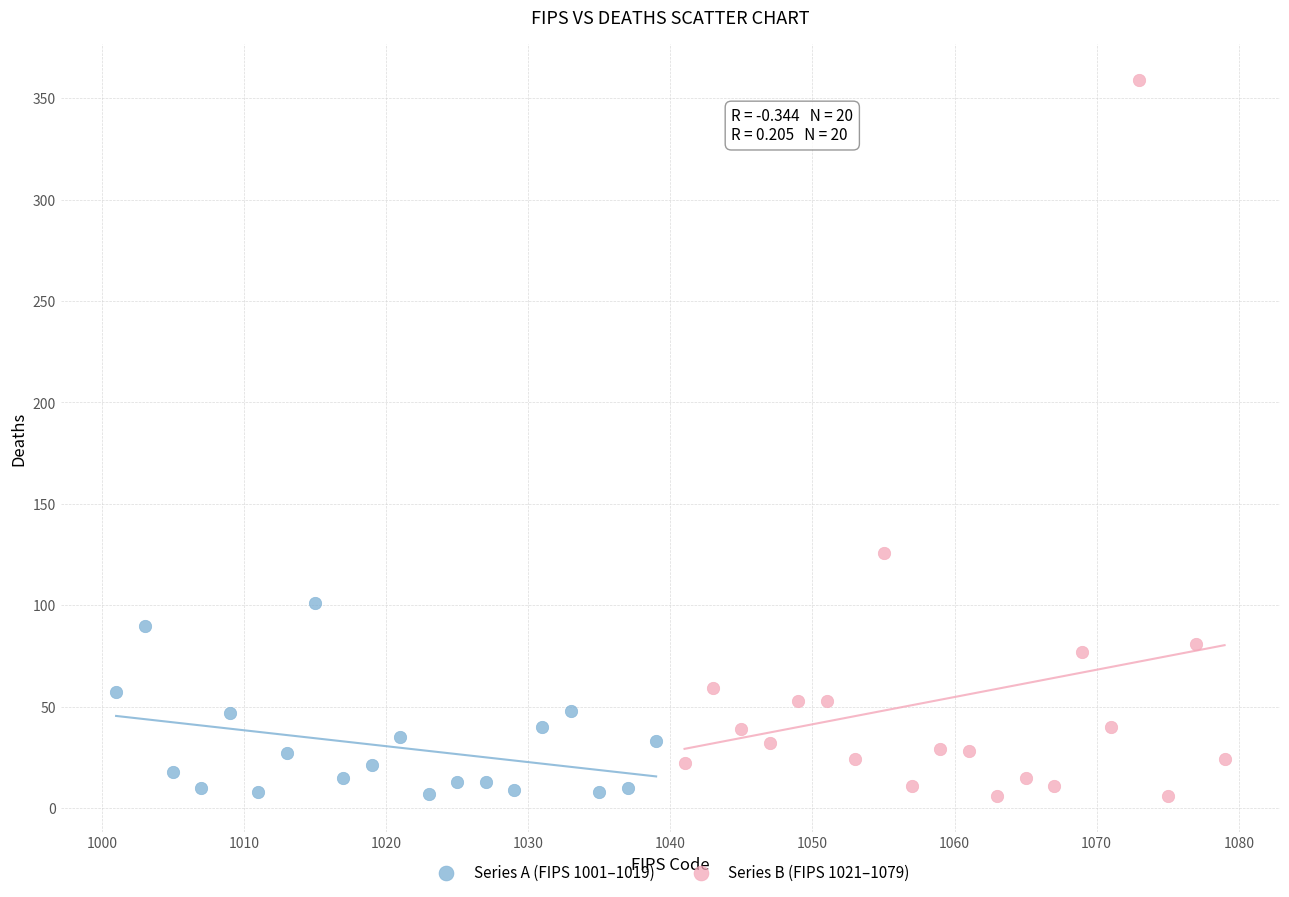

Which series has the widest spread of Y values?

Series B (FIPS 1021–1079)